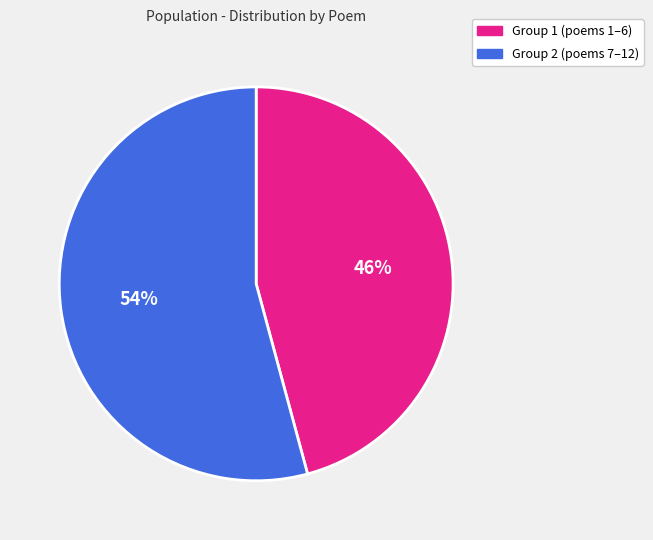

Does any single category account for the majority?

Yes